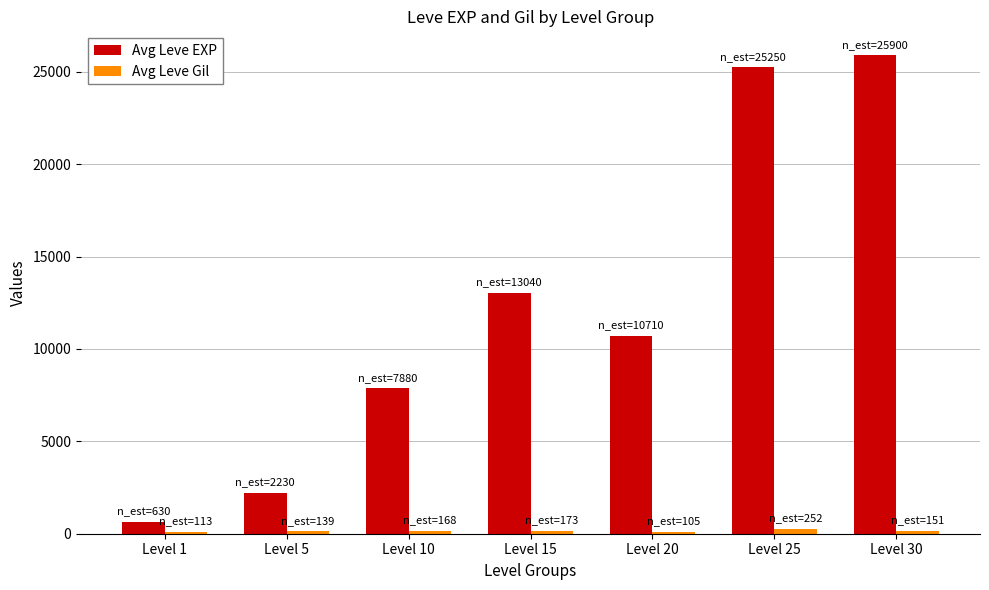

Are the bars horizontal?

No